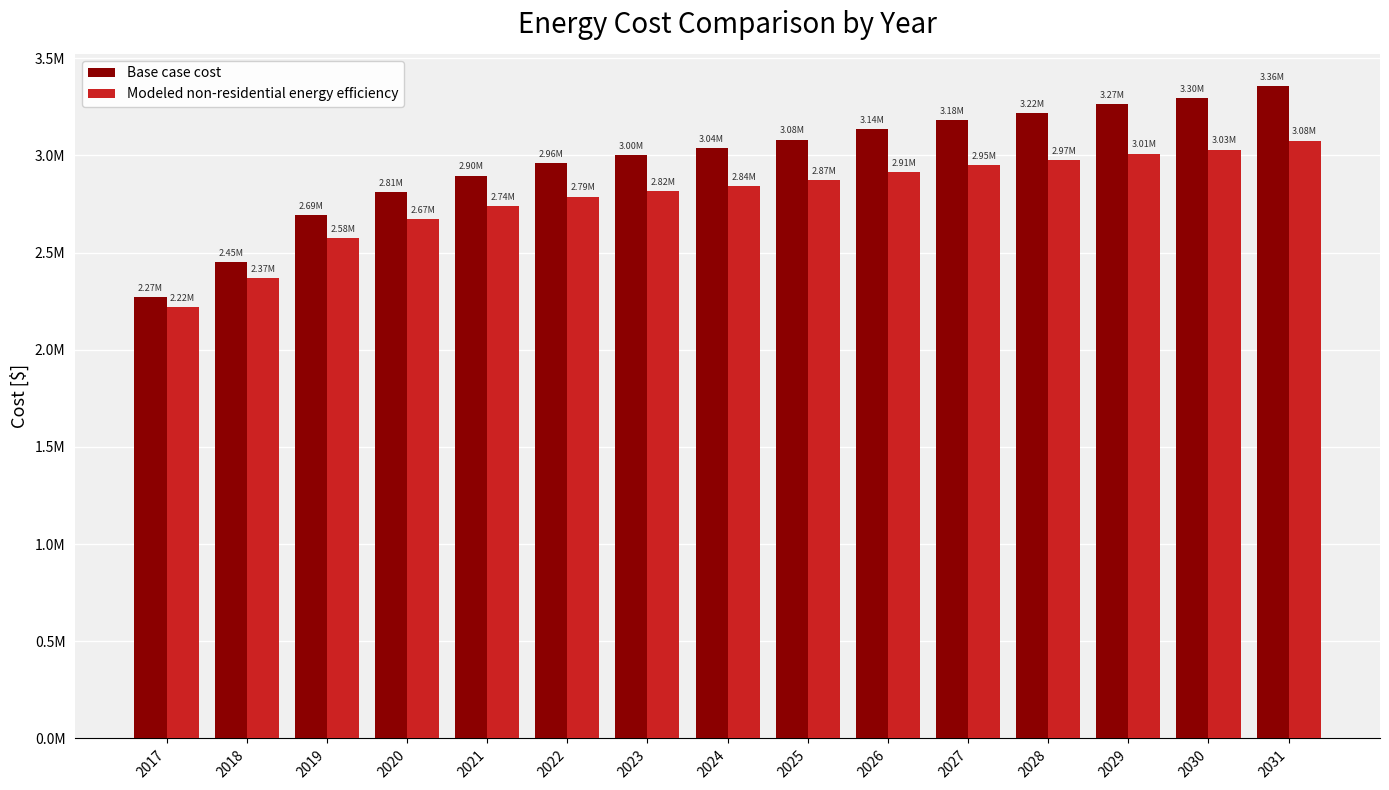

Reading right to left, transcribe all the data shown in this chart.

Base case cost: 3355343.1	3295793.1	3266018.2	3218378.2	3182648.2	3135008.3	3081413.3	3039728.3	3003998.4	2962313.4	2896808.5	2813438.5	2694338.6	2450183.8	2271533.9
Modeled non-residential energy efficiency: 3077031.3	3030494.1	3010198.8	2974379.5	2949145.3	2913615.1	2873013.4	2843007.3	2818379.4	2788691.2	2738283.0	2672379.9	2575322.6	2368798.0	2219887.1